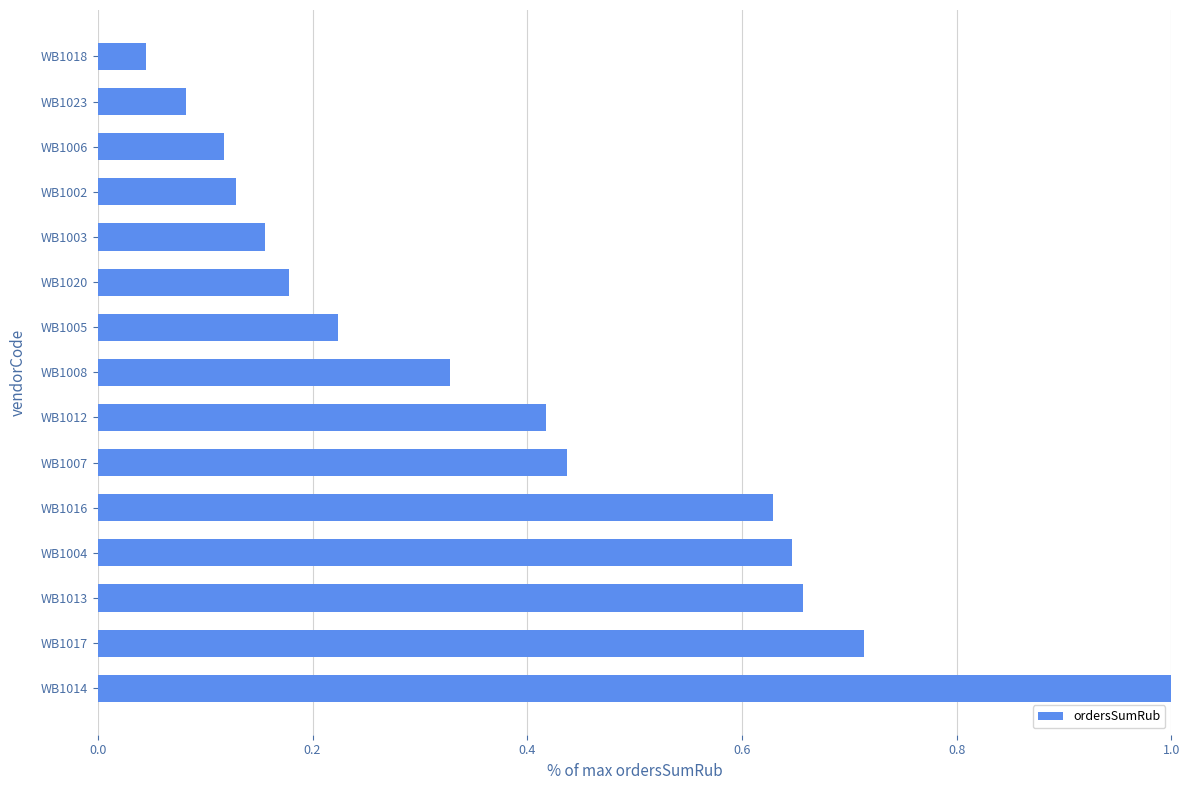

Which has a higher value, WB1006 or WB1005?

WB1005